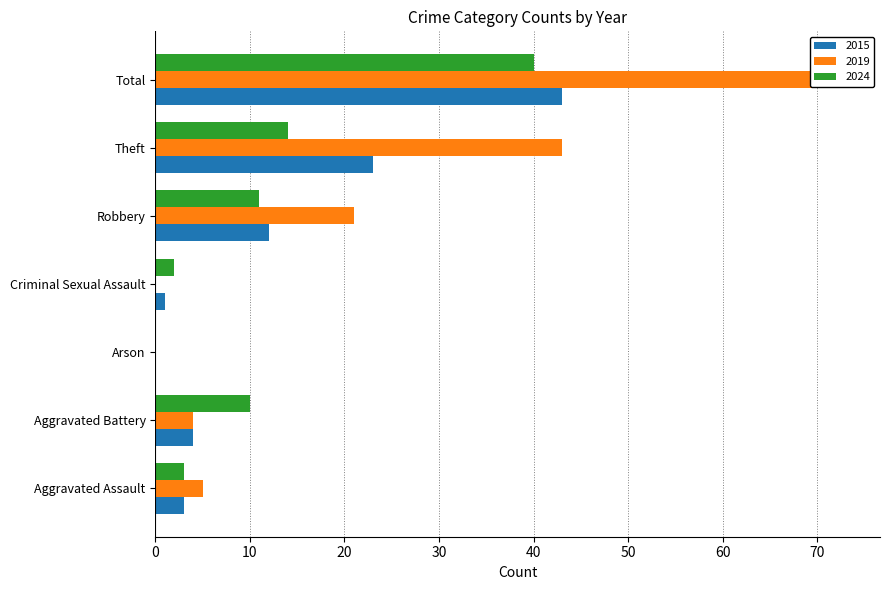

What are all the series names shown in the legend?

2015, 2019, 2024